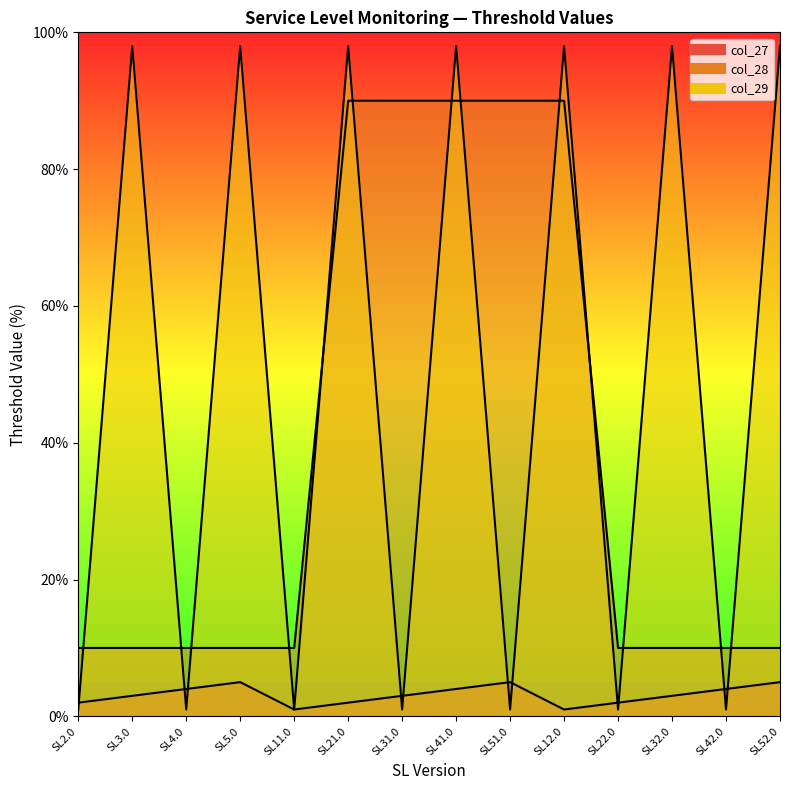

Rank the series at SL31.0 from highest to lowest value.

col_28, col_27, col_29